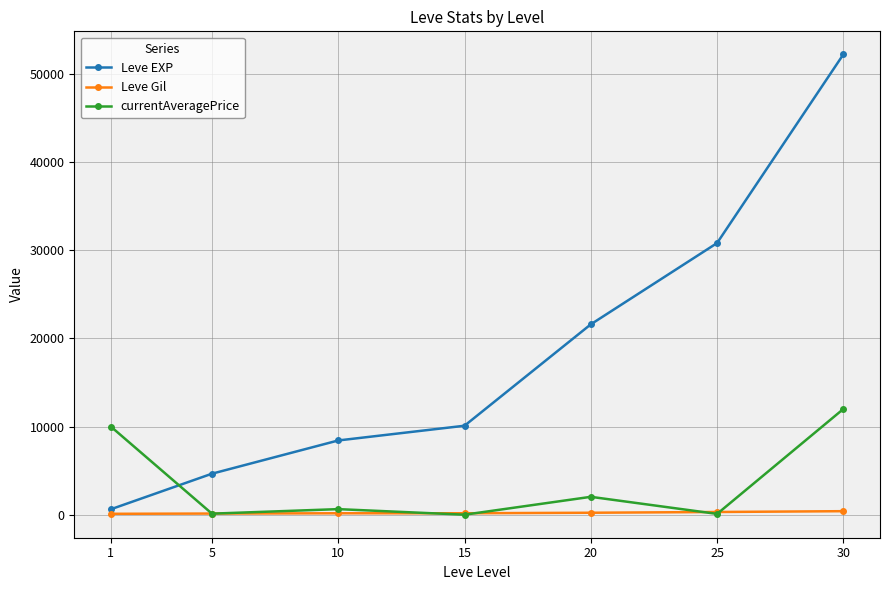

What is the greatest value displayed?

52220